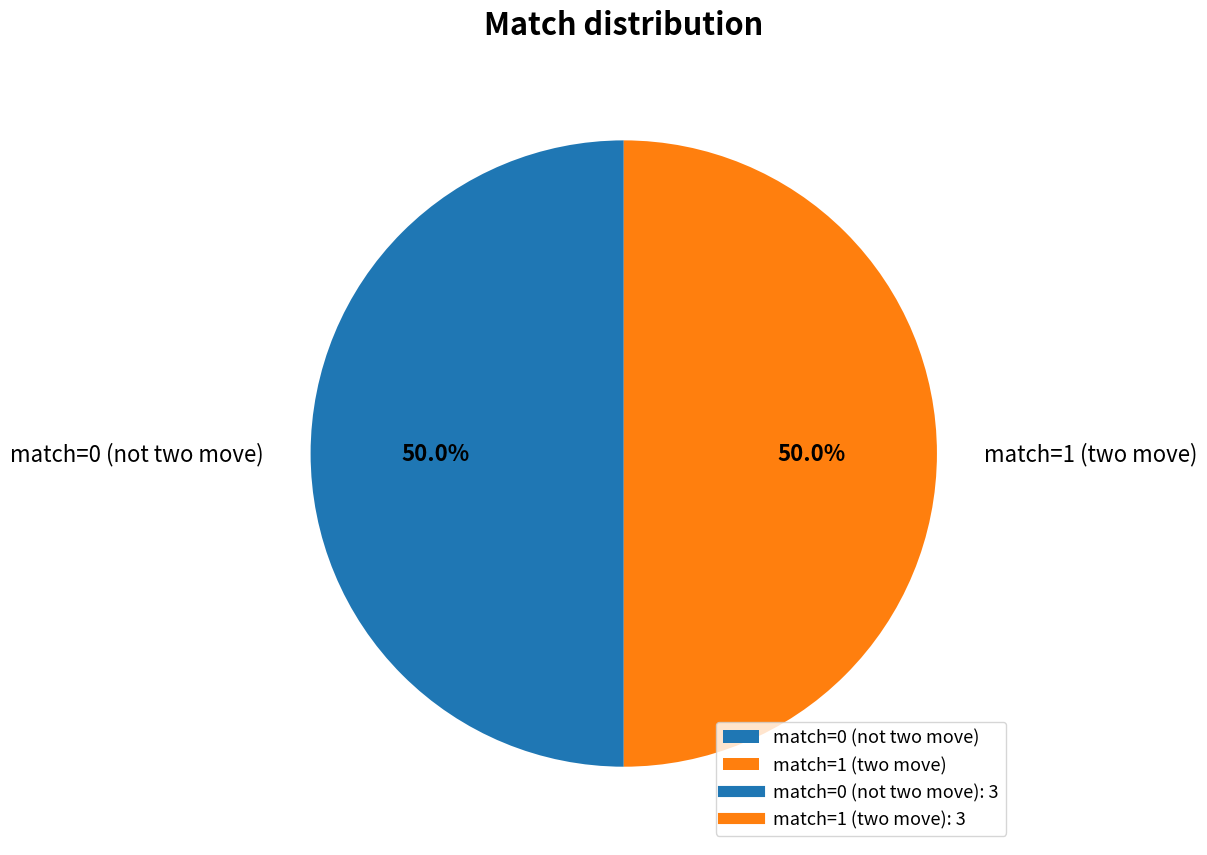

Approximately how many times larger is the value at match=1 (two move) compared to match=0 (not two move)?

1.0